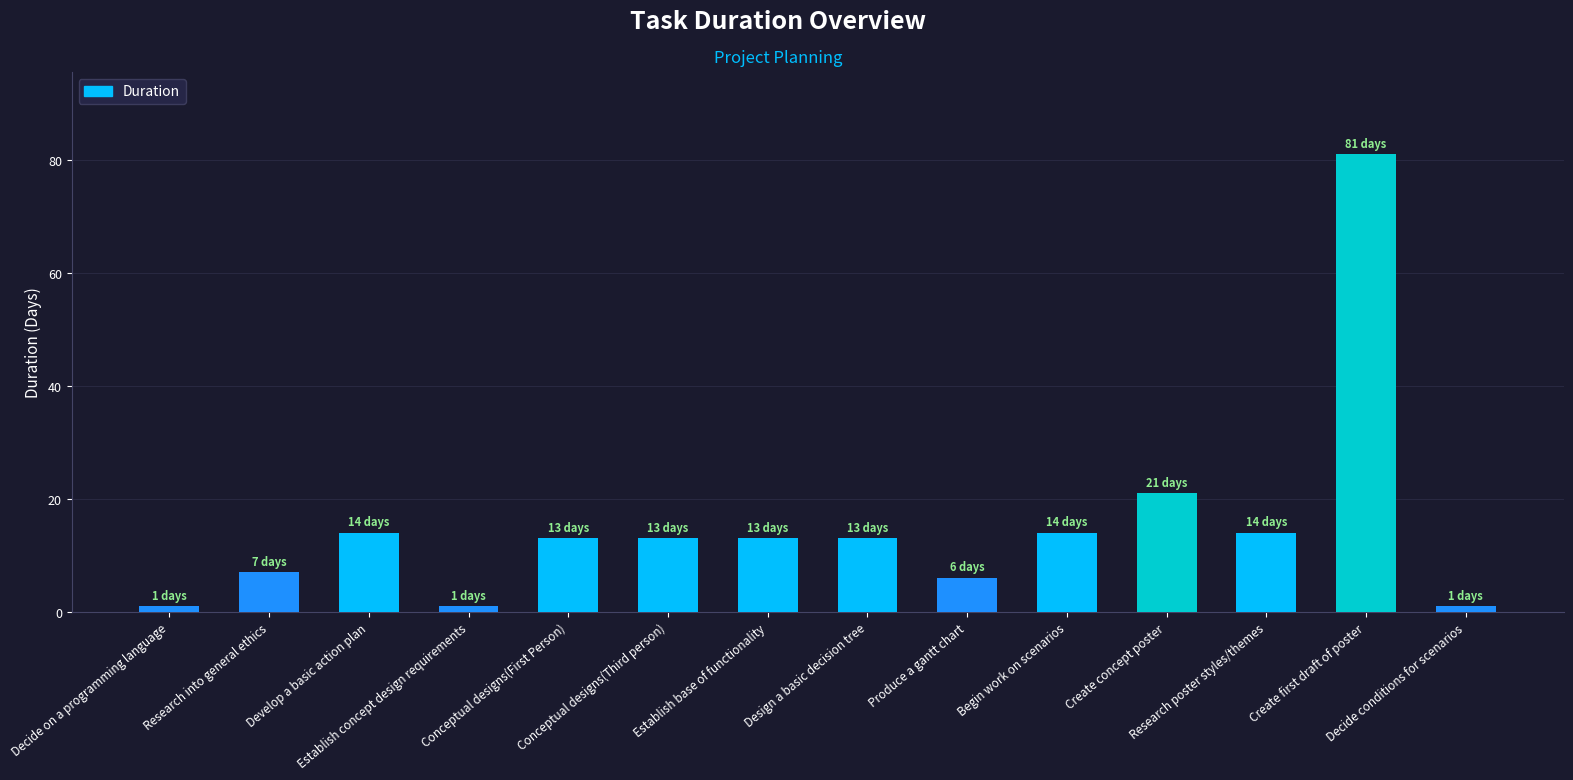

What is the maximum value shown in the chart?

81